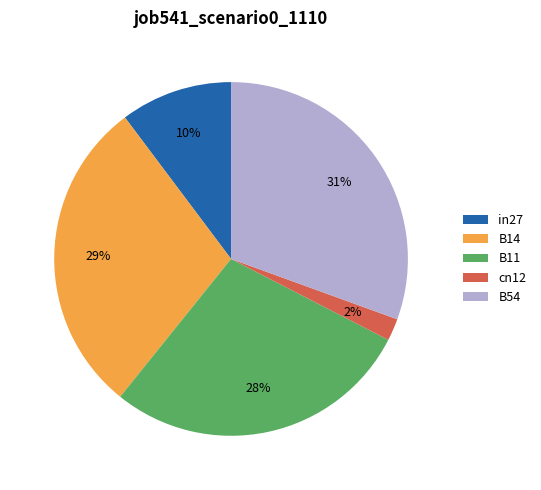

To the nearest percent, what percentage of the pie is B14?

29%